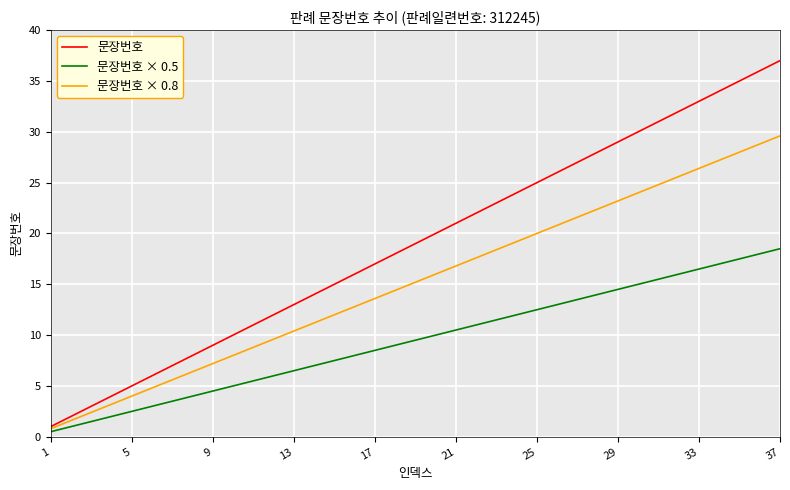

Is this an area chart (filled region under the line)?

No